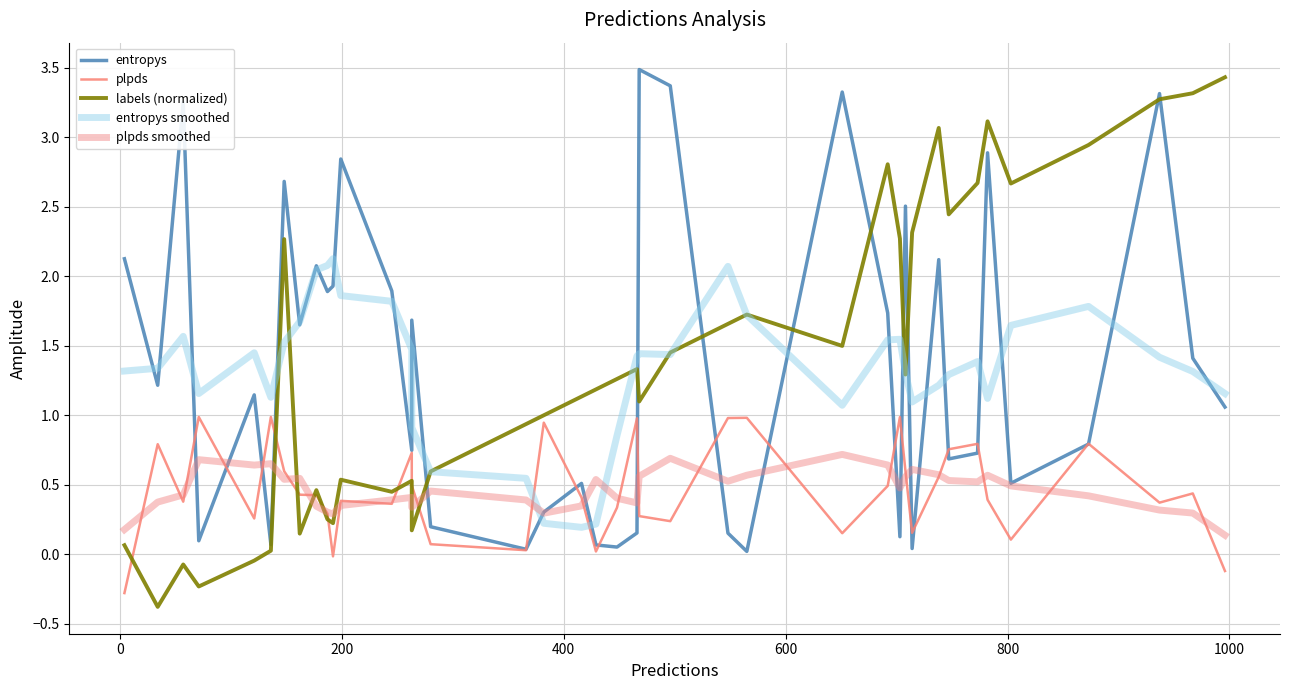

How many interior local peaks does the labels (normalized) series have?

10